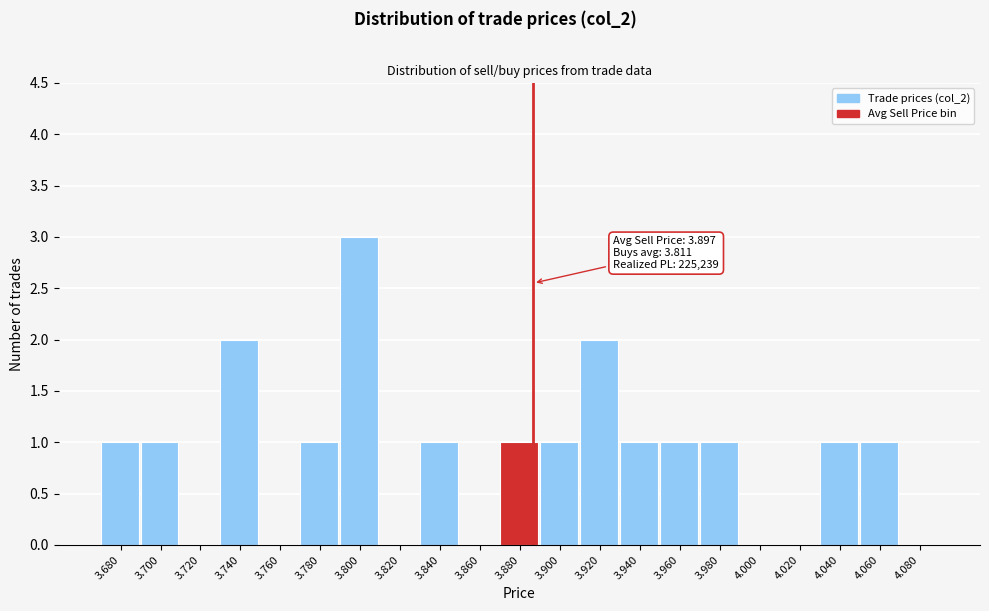

Reading left to right, extract all data points from this chart.

3.680=1	3.700=1	3.720=0	3.740=2	3.760=0	3.780=1	3.800=3	3.820=0	3.840=1	3.860=0	3.880=1	3.900=1	3.920=2	3.940=1	3.960=1	3.980=1	4.000=0	4.020=0	4.040=1	4.060=1	4.080=0